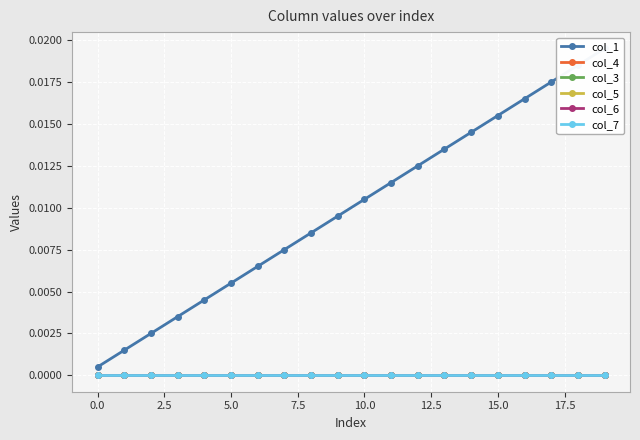

True or false: col_3 and col_1 cross at least once.

False